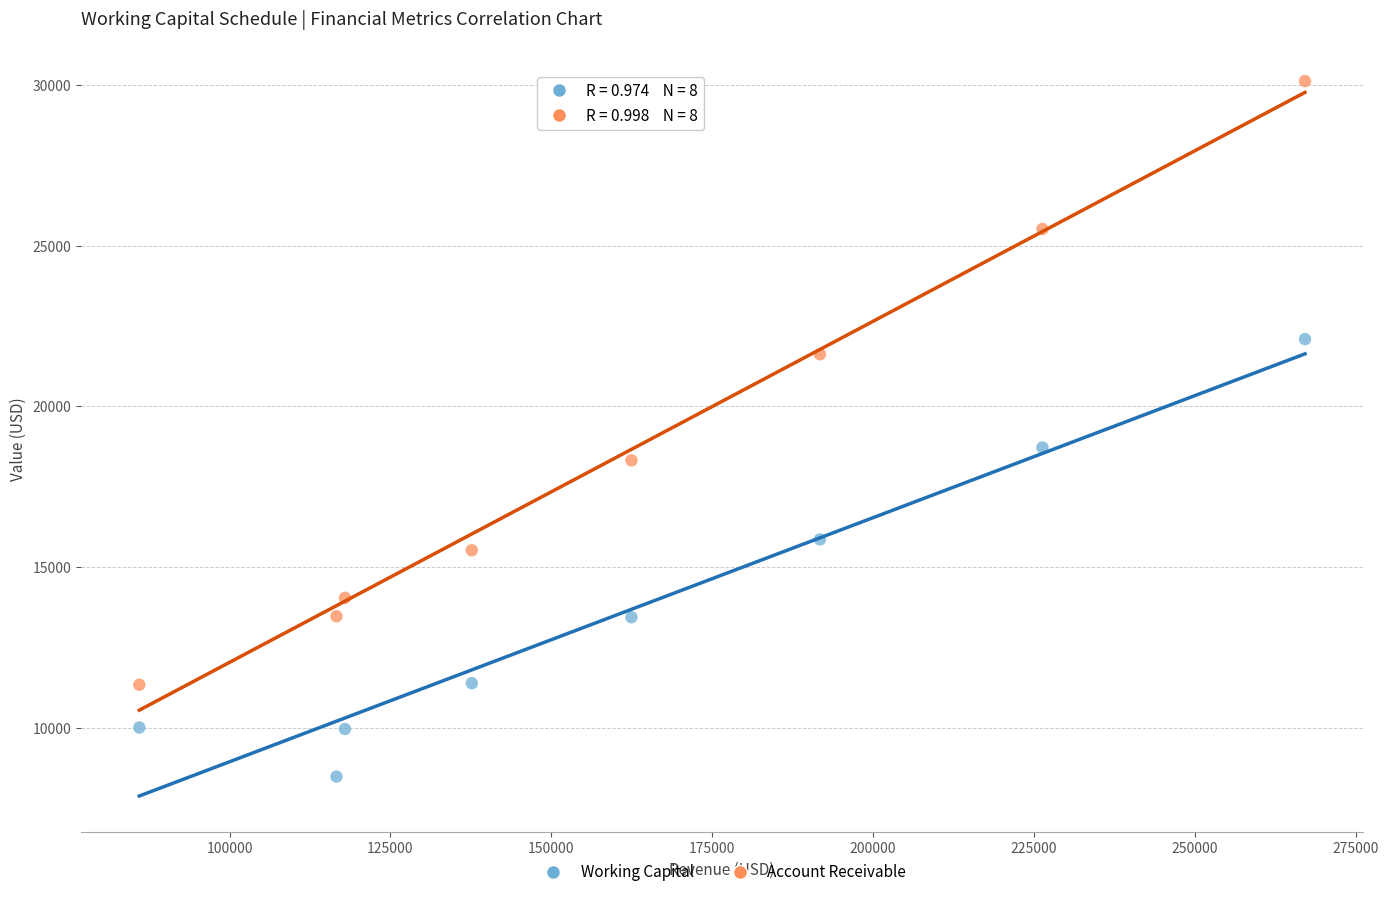

Which series reaches the minimum Y coordinate?

Working Capital